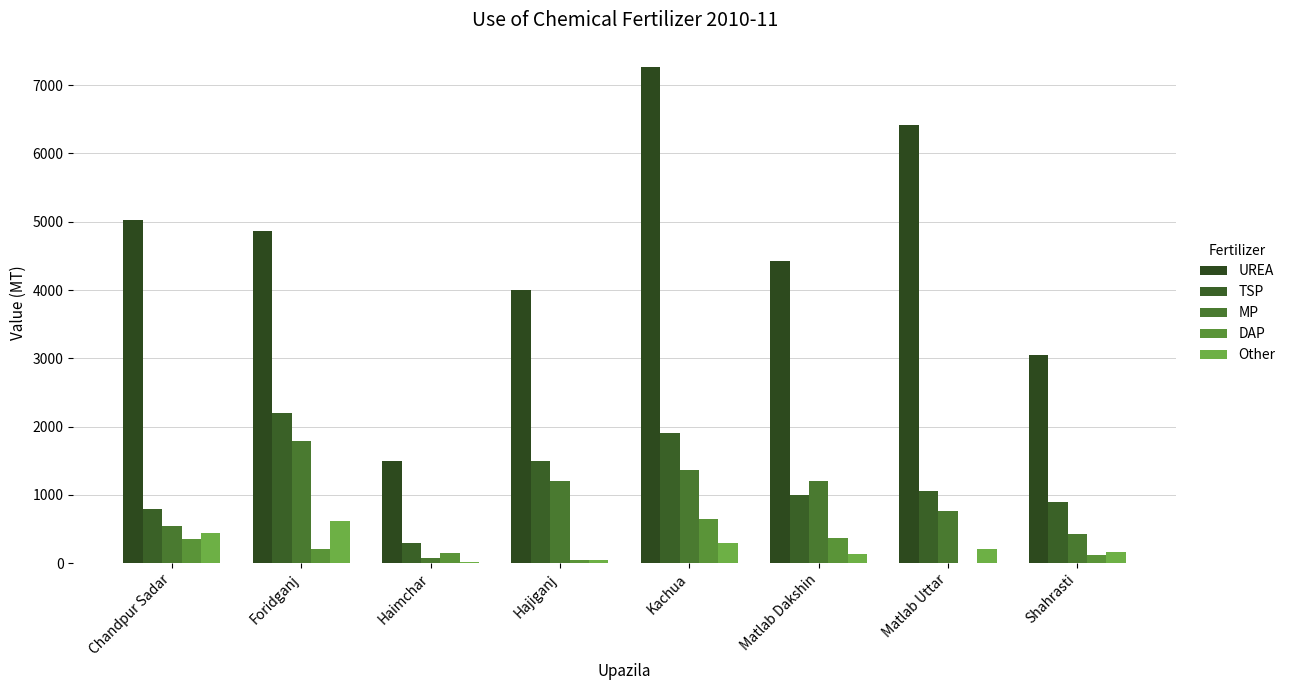

What is the spread (max minus min) of values at Chandpur Sadar?

4670